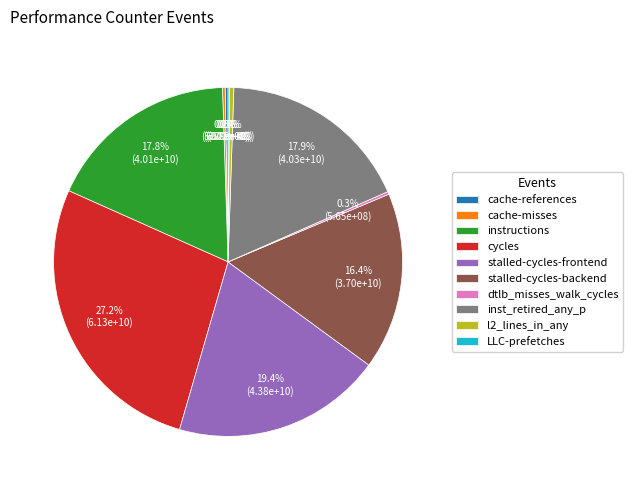

What is the largest slice in the pie chart?

cycles